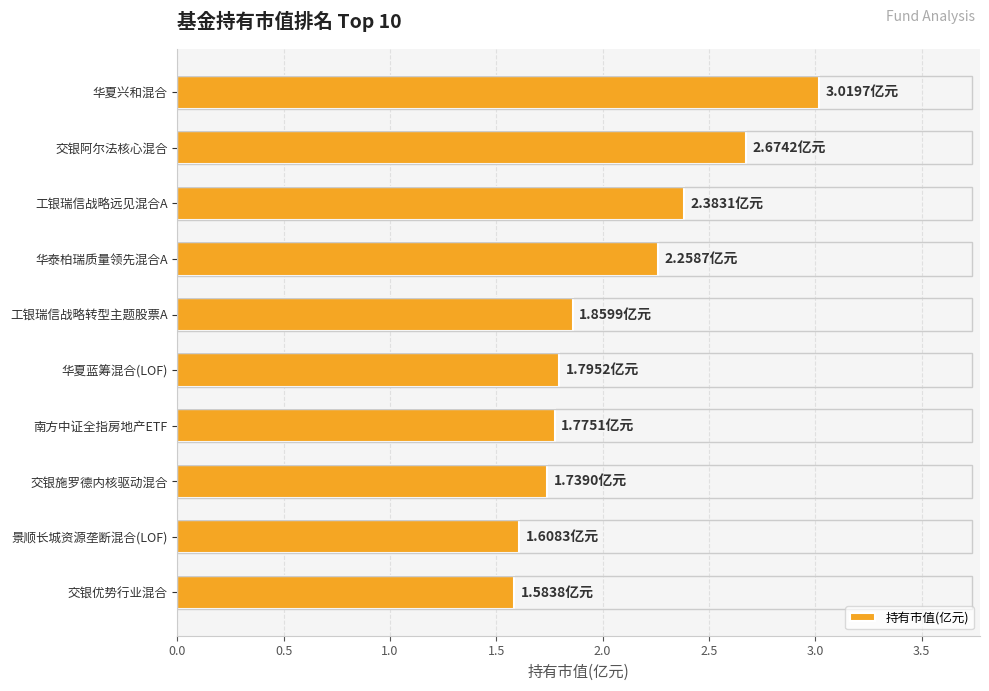

What is the label of the 1st bar from the top?

华夏兴和混合